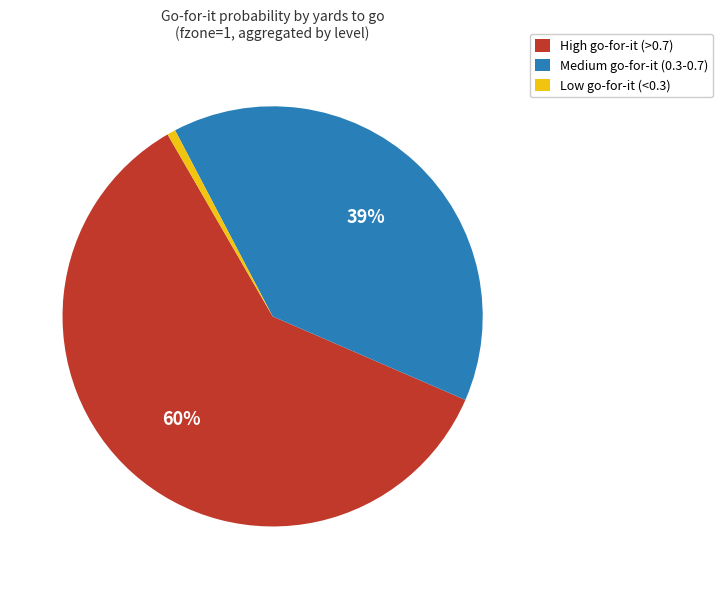

To the nearest percent, what is the average slice percentage?

33%